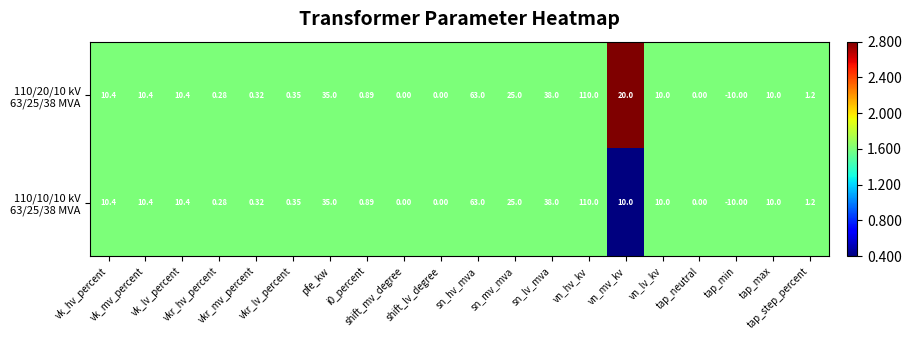

How many distinct data groups are displayed?

2